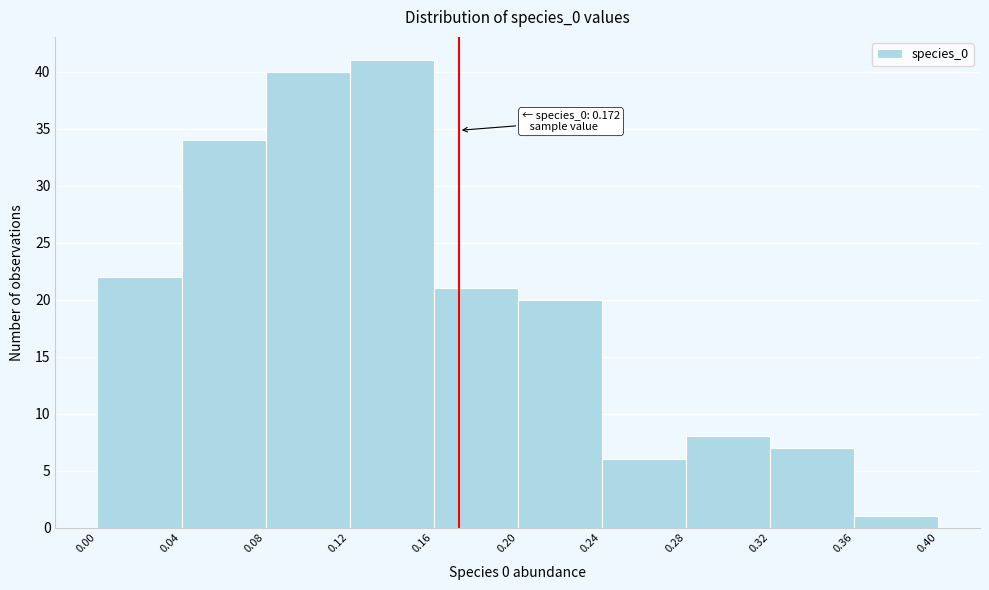

Over which range of the x-axis is the bar tallest?

0.12 to 0.16